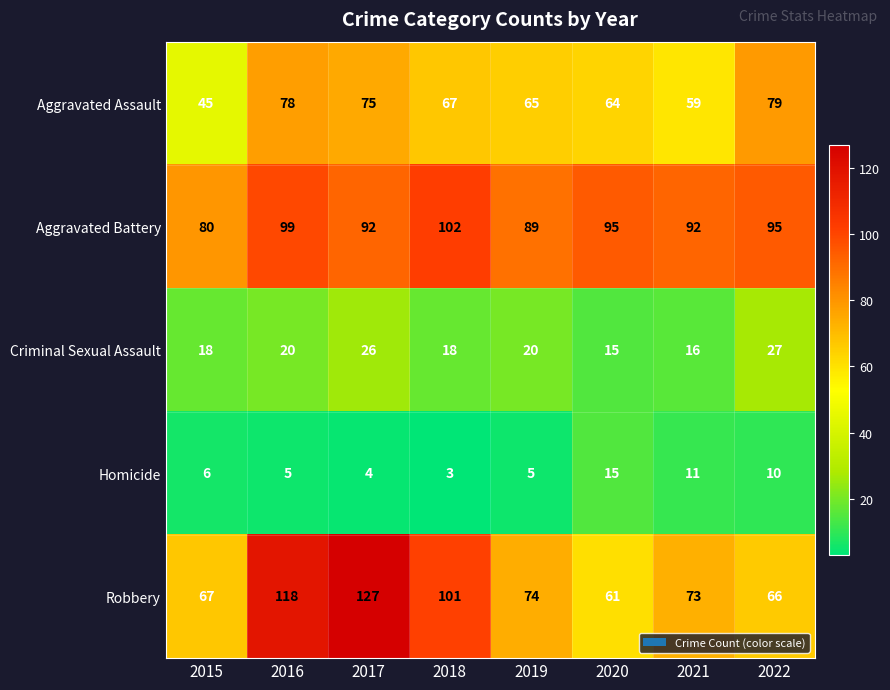

Count the number of categories in the chart.

8